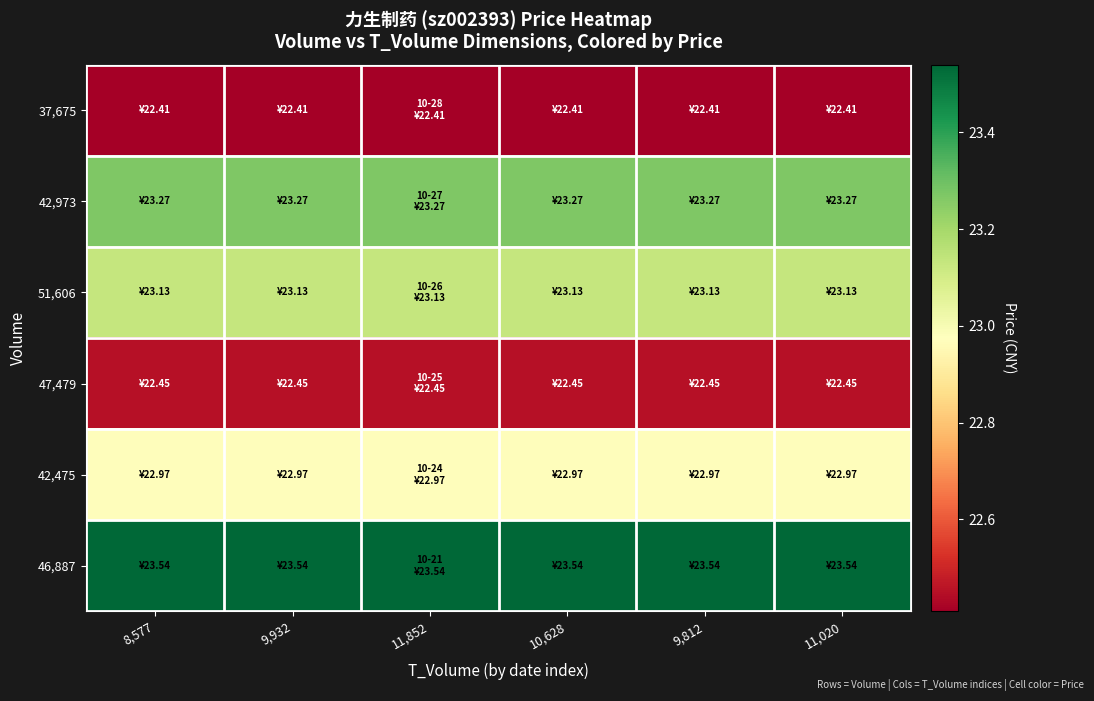

Reading right to left, what are all the values shown in this chart?

37,675: 11,020=22.4	9,812=22.4	10,628=22.4	11,852=22.4	9,932=22.4	8,577=22.4
42,973: 11,020=23.3	9,812=23.3	10,628=23.3	11,852=23.3	9,932=23.3	8,577=23.3
51,606: 11,020=23.1	9,812=23.1	10,628=23.1	11,852=23.1	9,932=23.1	8,577=23.1
47,479: 11,020=22.4	9,812=22.4	10,628=22.4	11,852=22.4	9,932=22.4	8,577=22.4
42,475: 11,020=23.0	9,812=23.0	10,628=23.0	11,852=23.0	9,932=23.0	8,577=23.0
46,887: 11,020=23.5	9,812=23.5	10,628=23.5	11,852=23.5	9,932=23.5	8,577=23.5